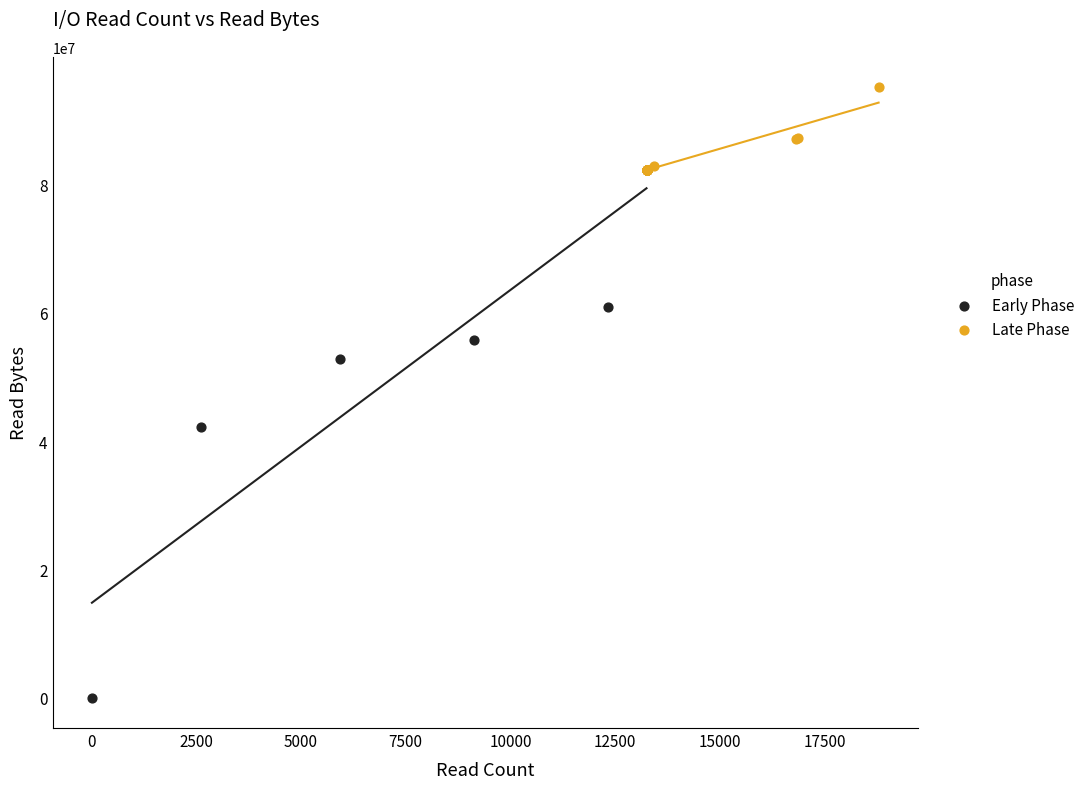

Which series has the widest spread of Y values?

Early Phase